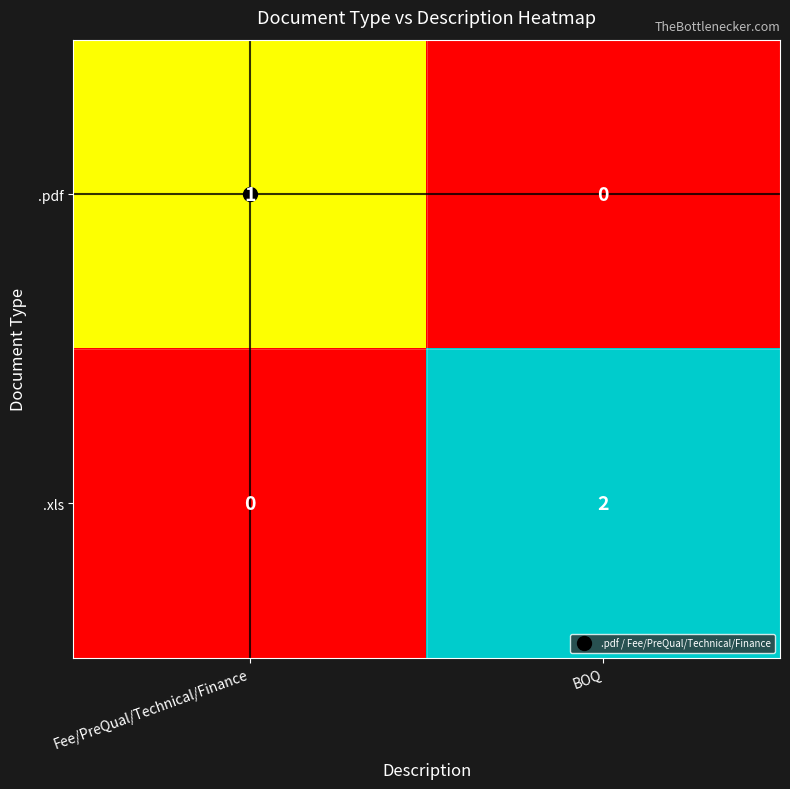

The value of .xls at Fee/PreQual/Technical/Finance is 0. True or false?

True